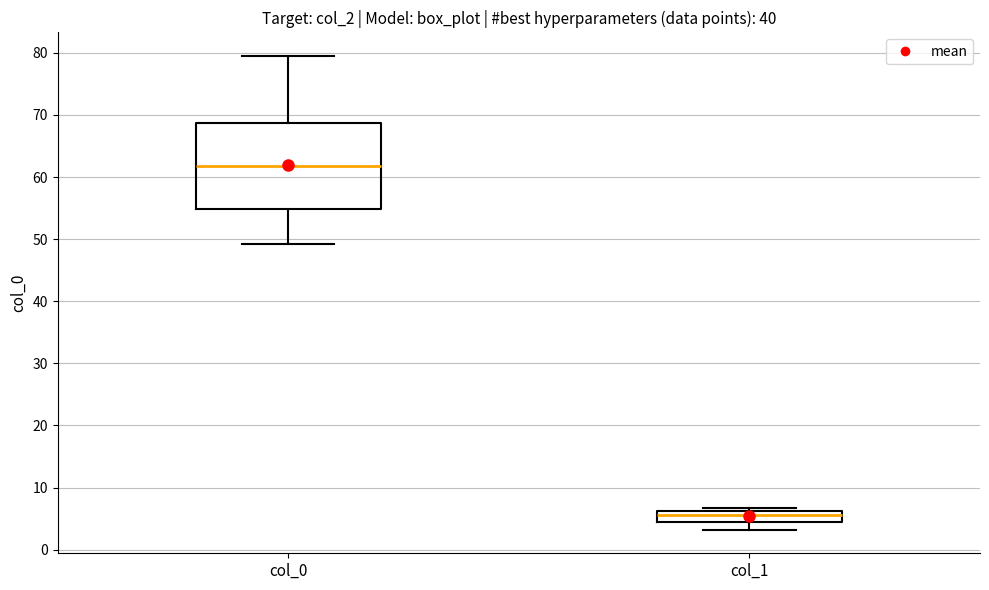

Reading left to right, transcribe this box plot: for each box, give where its median line is, the range the box spans, and where its two whiskers end, as read against the y-axis. The values are not printed on the chart, so give them approximately, as read against the axis.

col_0: median 62, box 55 to 69, whiskers 49 to 79
col_1: median 6 (inside the box), box 5 to 6, whiskers 3 to 7